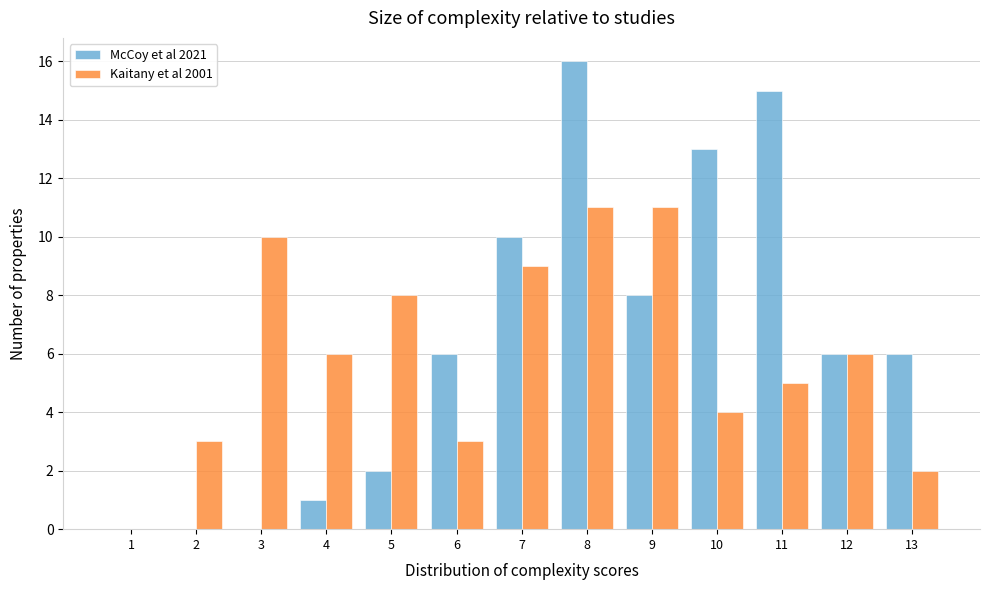

Reading right to left, what are all the values shown in this chart?

McCoy et al 2021: 13=6	12=6	11=15	10=13	9=8	8=16	7=10	6=6	5=2	4=1	3=0	2=0	1=0
Kaitany et al 2001: 13=2	12=6	11=5	10=4	9=11	8=11	7=9	6=3	5=8	4=6	3=10	2=3	1=0